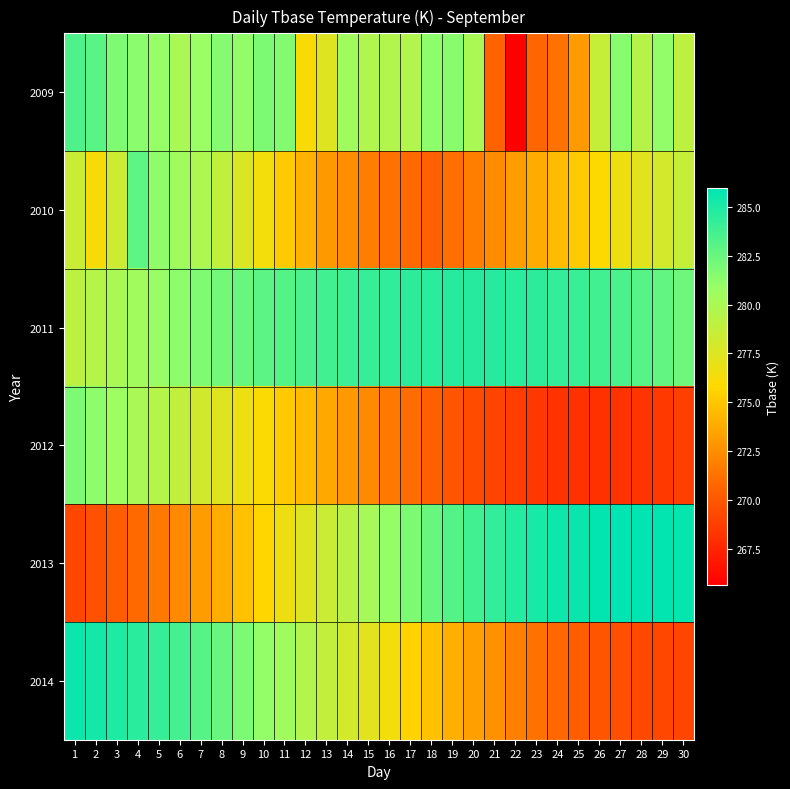

Reading left to right, list all the values displayed in this chart.

2009: 1=283.4	2=283.0	3=281.8	4=281.4	5=281.0	6=280.0	7=280.8	8=281.6	9=281.1	10=281.8	11=281.6	12=276.1	13=277.4	14=280.5	15=279.7	16=279.7	17=279.7	18=281.2	19=281.4	20=280.0	21=270.6	22=265.6	23=270.7	24=271.2	25=273.1	26=278.7	27=281.5	28=279.4	29=281.1	30=279.0
2010: 1=278.5	2=276.2	3=278.4	4=282.9	5=281.2	6=280.5	7=279.8	8=278.9	9=277.6	10=276.4	11=275.2	12=274.1	13=273.0	14=272.5	15=271.8	16=271.2	17=270.9	18=270.5	19=271.1	20=271.8	21=272.4	22=273.1	23=273.8	24=274.5	25=275.2	26=275.9	27=276.6	28=277.3	29=278.0	30=278.7
2011: 1=279.1	2=279.5	3=280.0	4=280.4	5=280.9	6=281.3	7=281.7	8=282.1	9=282.5	10=282.9	11=283.2	12=283.5	13=283.8	14=284.0	15=284.2	16=284.4	17=284.5	18=284.6	19=284.7	20=284.7	21=284.7	22=284.6	23=284.5	24=284.3	25=284.1	26=283.8	27=283.5	28=283.1	29=282.7	30=282.3
2012: 1=281.8	2=281.3	3=280.7	4=280.1	5=279.5	6=278.8	7=278.1	8=277.4	9=276.7	10=276.0	11=275.2	12=274.5	13=273.7	14=273.0	15=272.3	16=271.6	17=271.0	18=270.4	19=269.9	20=269.4	21=269.0	22=268.7	23=268.4	24=268.2	25=268.1	26=268.1	27=268.2	28=268.3	29=268.5	30=268.8
2013: 1=269.2	2=269.7	3=270.3	4=270.9	5=271.6	6=272.3	7=273.1	8=273.9	9=274.8	10=275.7	11=276.6	12=277.5	13=278.4	14=279.3	15=280.2	16=281.0	17=281.8	18=282.5	19=283.2	20=283.8	21=284.3	22=284.8	23=285.2	24=285.5	25=285.7	26=285.9	27=286.0	28=286.0	29=285.9	30=285.8
2014: 1=285.6	2=285.3	3=285.0	4=284.6	5=284.2	6=283.7	7=283.1	8=282.5	9=281.8	10=281.1	11=280.4	12=279.6	13=278.8	14=278.0	15=277.2	16=276.4	17=275.6	18=274.8	19=274.0	20=273.3	21=272.6	22=271.9	23=271.3	24=270.8	25=270.3	26=269.9	27=269.6	28=269.3	29=269.2	30=269.1